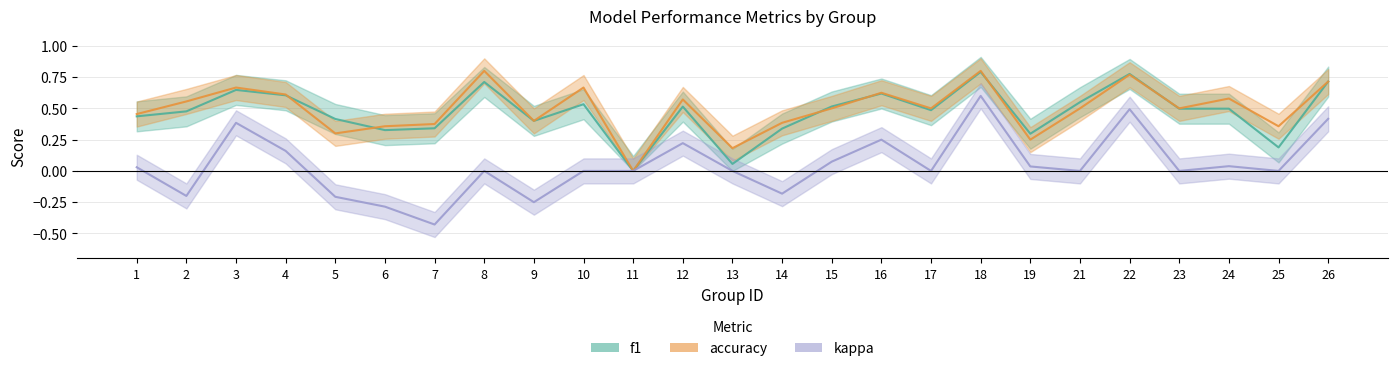

What is the difference between the highest and lowest values at 12?

0.3